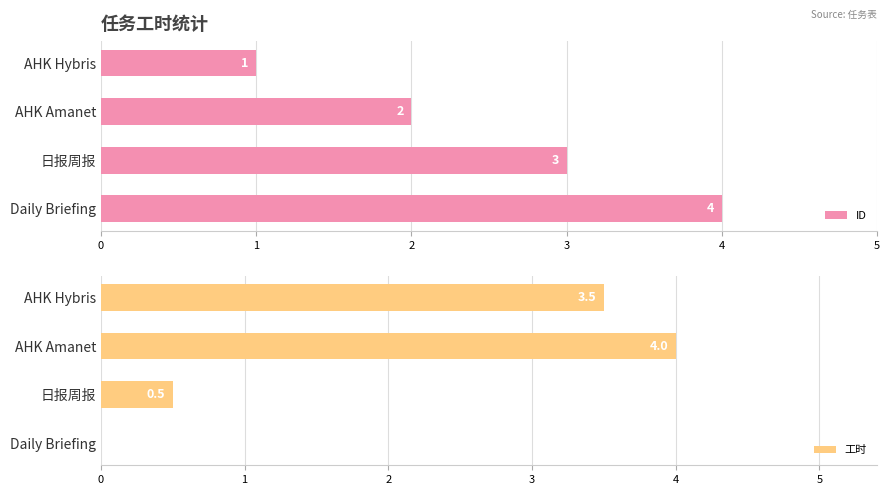

What is the difference between the second highest and minimum values in the ID series?

2